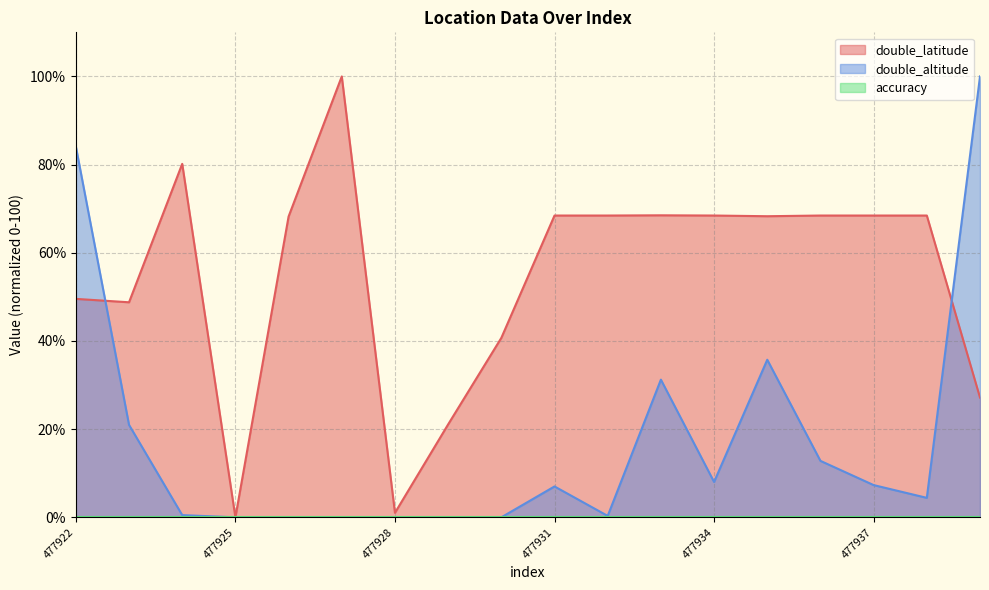

What is the value of the double_latitude point at the 6th from the left?

100.0